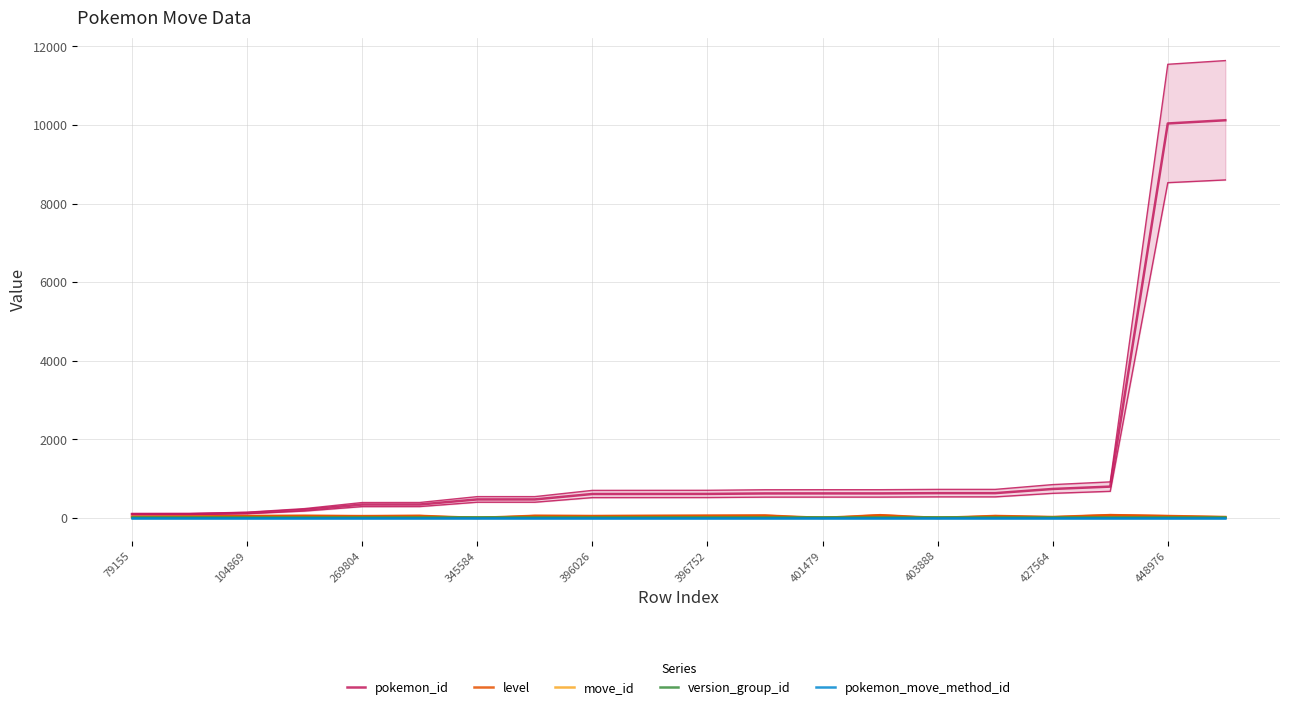

How many lines are shown in the chart?

5